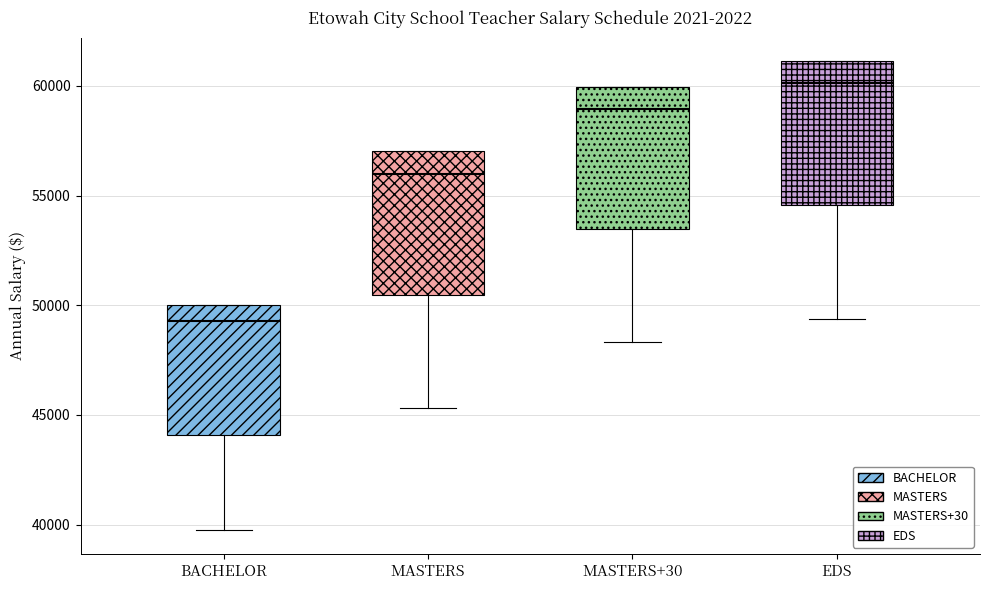

Where is the upper edge of the box for MASTERS+30 on the y-axis? The values are not printed on the chart, so give them approximately, as read against the axis.

60000